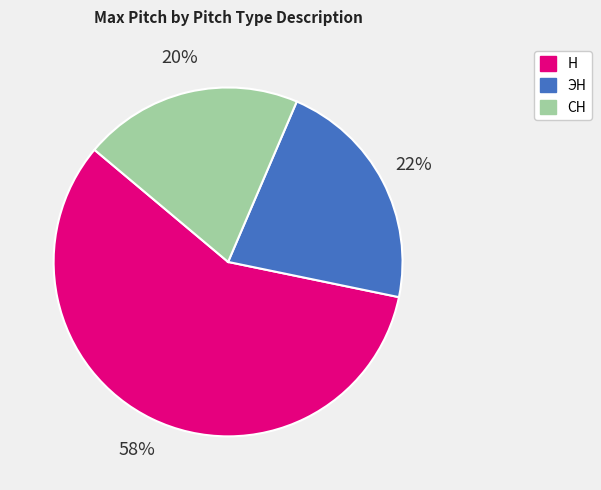

How many slices are in this pie chart?

3